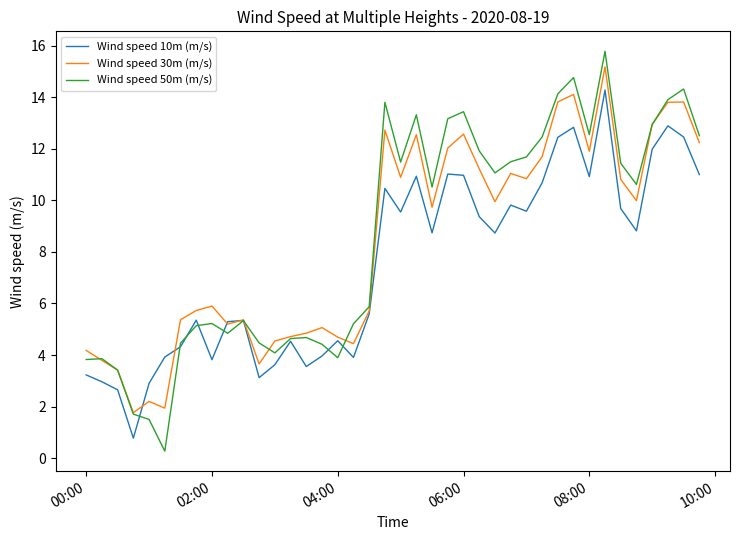

Which series has the widest spread of values?

Wind speed 50m (m/s)